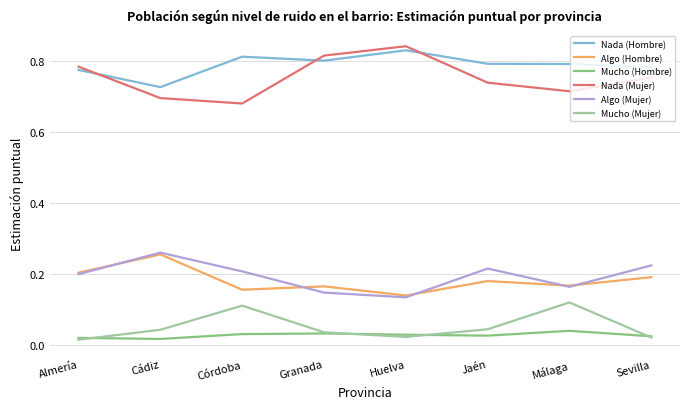

What are all the series names shown in the legend?

Nada (Hombre), Algo (Hombre), Mucho (Hombre), Nada (Mujer), Algo (Mujer), Mucho (Mujer)